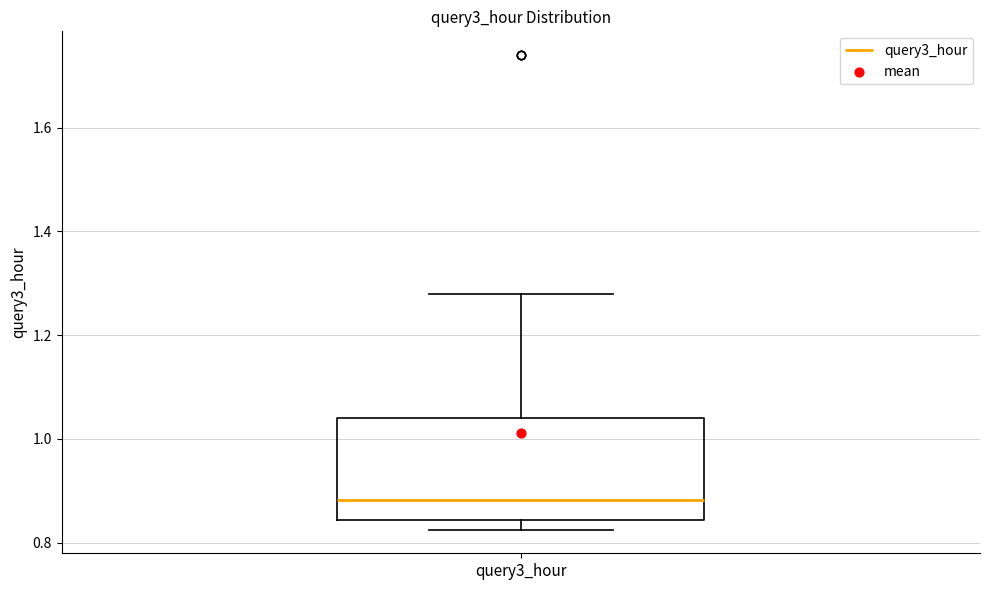

Where is the upper edge of the box for query3_hour on the y-axis? The values are not printed on the chart, so give them approximately, as read against the axis.

1.04